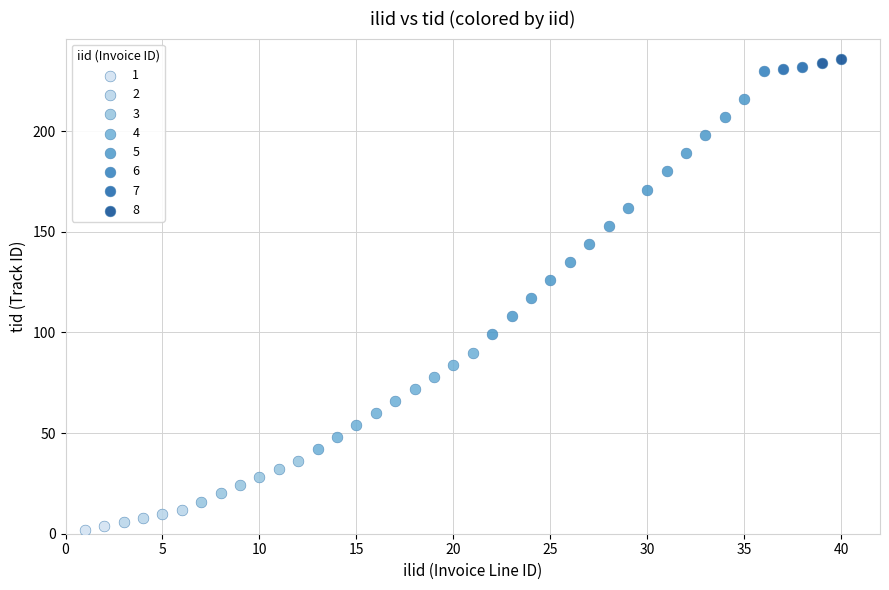

What are all the series names shown in the legend?

1, 2, 3, 4, 5, 6, 7, 8